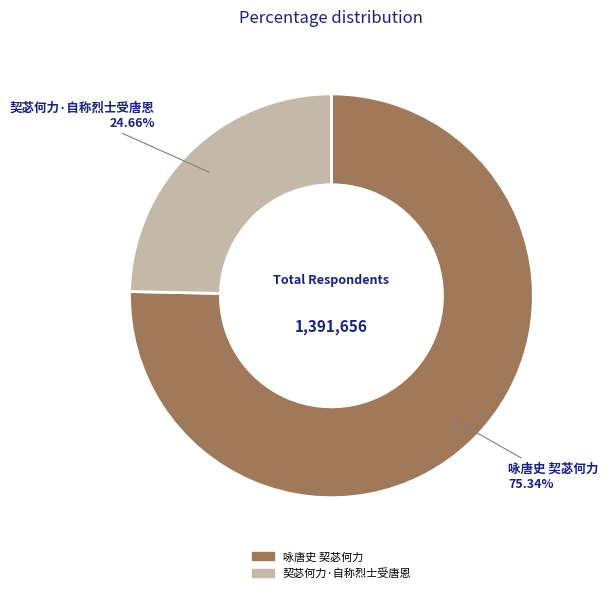

Which category accounts for the majority?

咏唐史 契苾何力